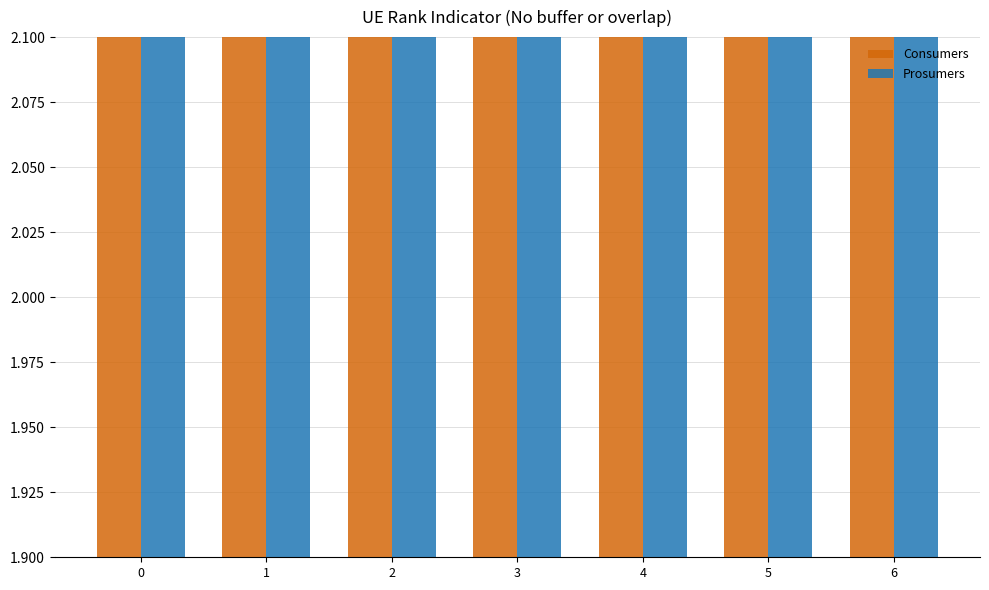

Reading left to right, what are all the values shown in this chart?

Consumers: 0=635	1=635	2=635	3=635	4=635	5=635	6=635
Prosumers: 0=440	1=440	2=440	3=440	4=440	5=440	6=440